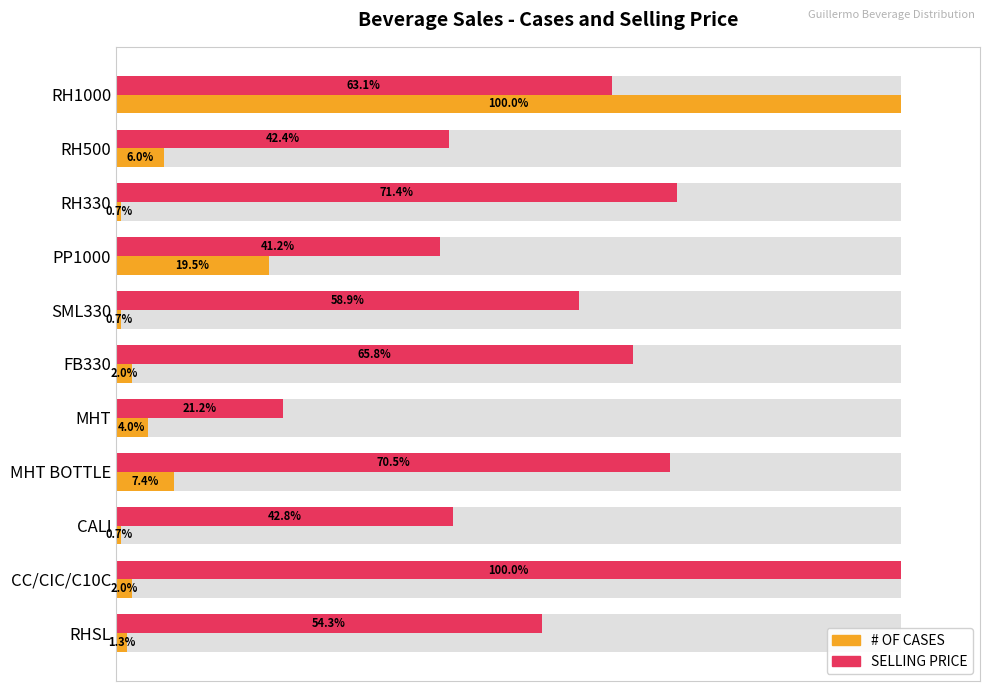

At how many categories does at least one series exceed 25?

10